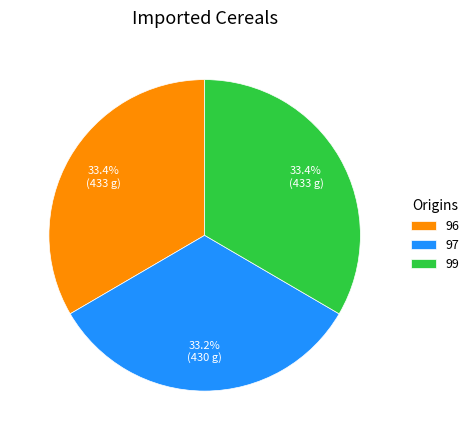

Does 99 represent more than half of the total?

No